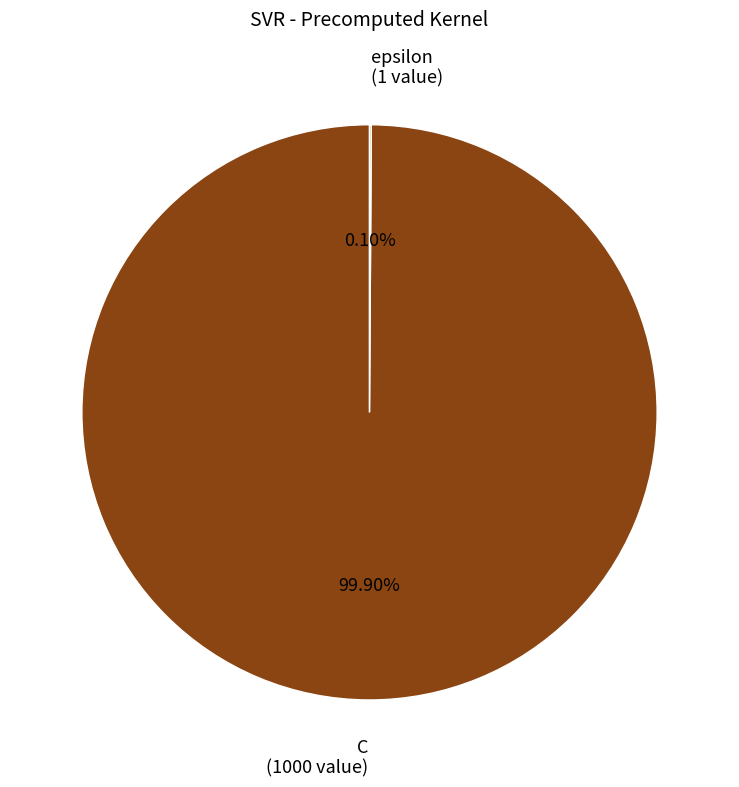

Which category accounts for the majority?

C